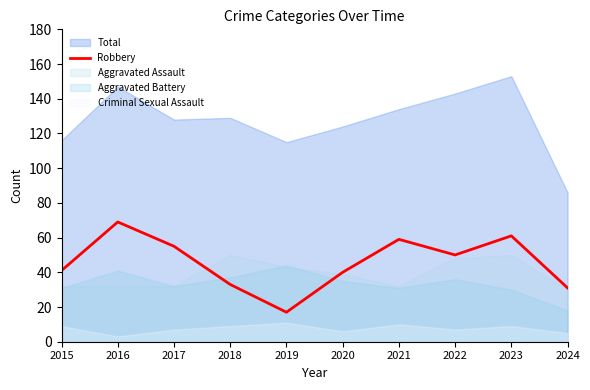

At which category does the data reach its first local valley?

2019